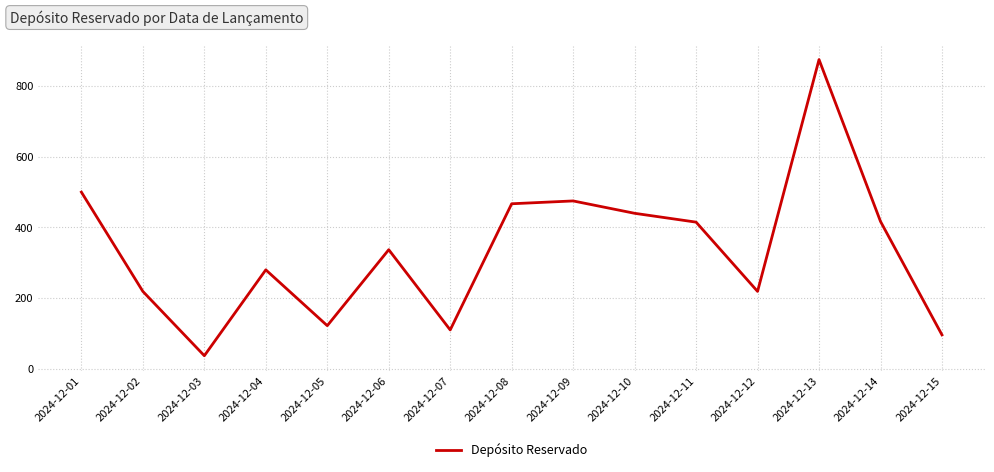

True or false: the data shows 337 at 2024-12-06.

True